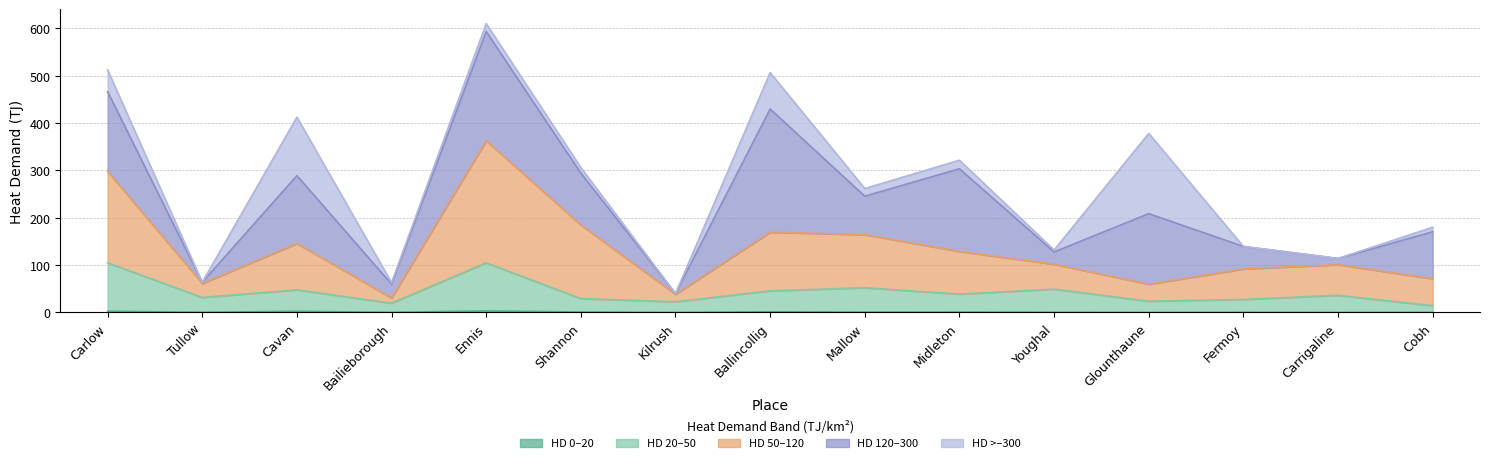

Where is the first local maximum for SumHD_20_50?

Cavan